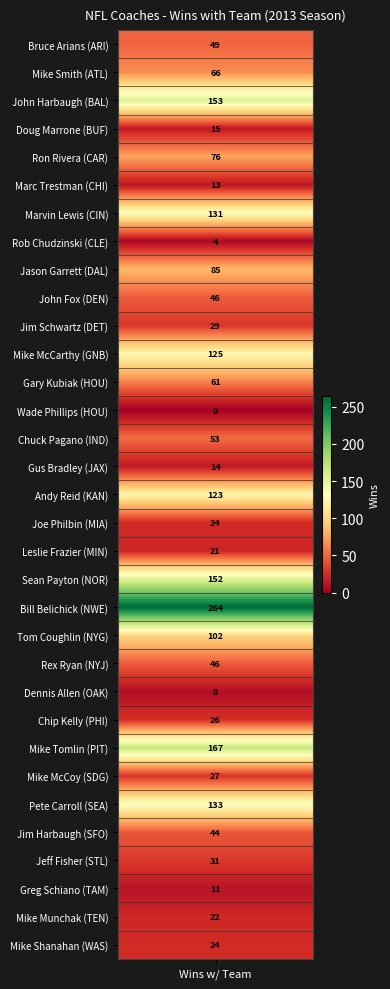

What is the sum of the values at 12 and 17?

85